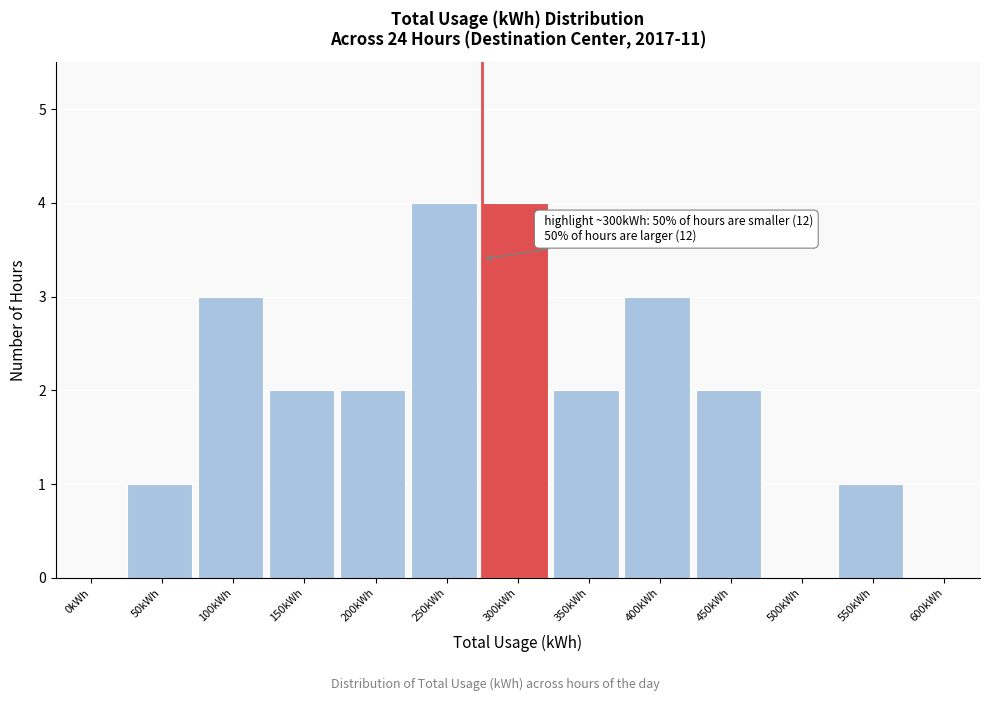

Reading left to right, transcribe all the data shown in this chart.

0kWh=0	50kWh=1	100kWh=3	150kWh=2	200kWh=2	250kWh=4	300kWh=4	350kWh=2	400kWh=3	450kWh=2	500kWh=0	550kWh=1	600kWh=0